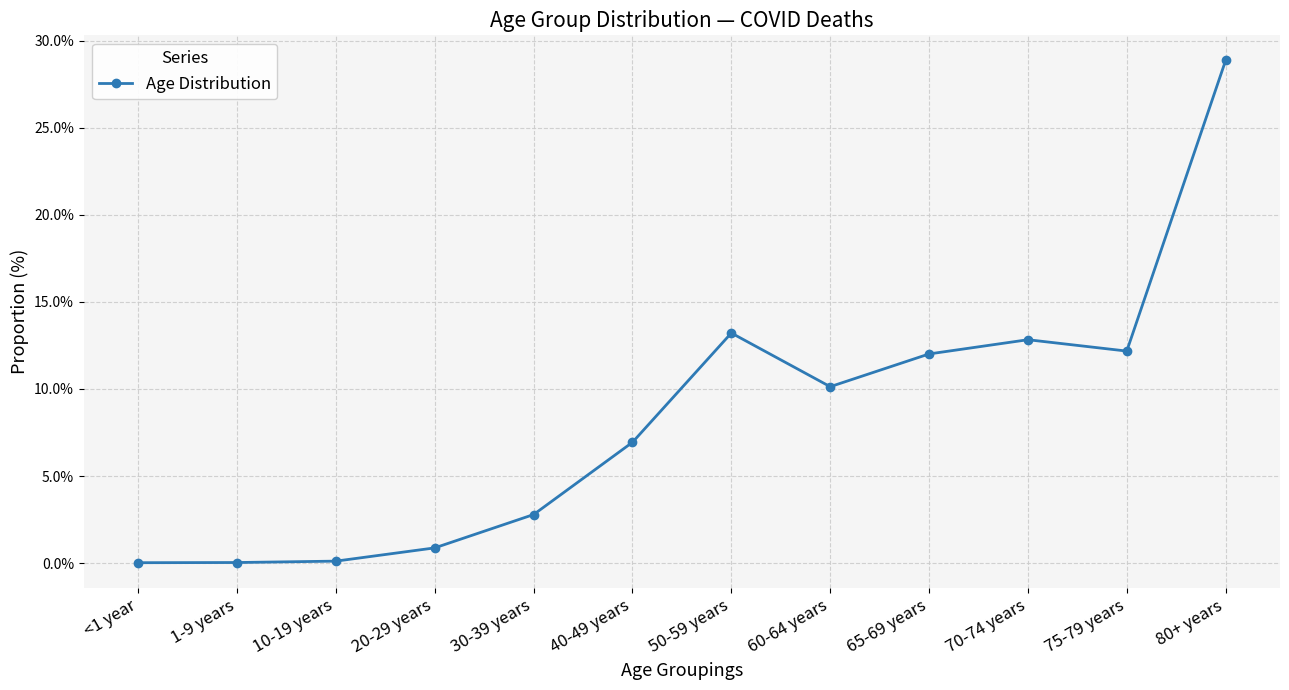

Is this an area chart (filled region under the line)?

No